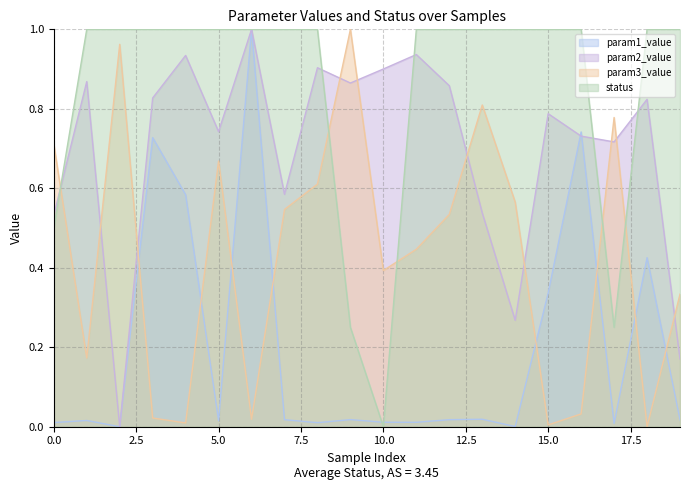

Which category has the lowest value in the param2_value series?

2